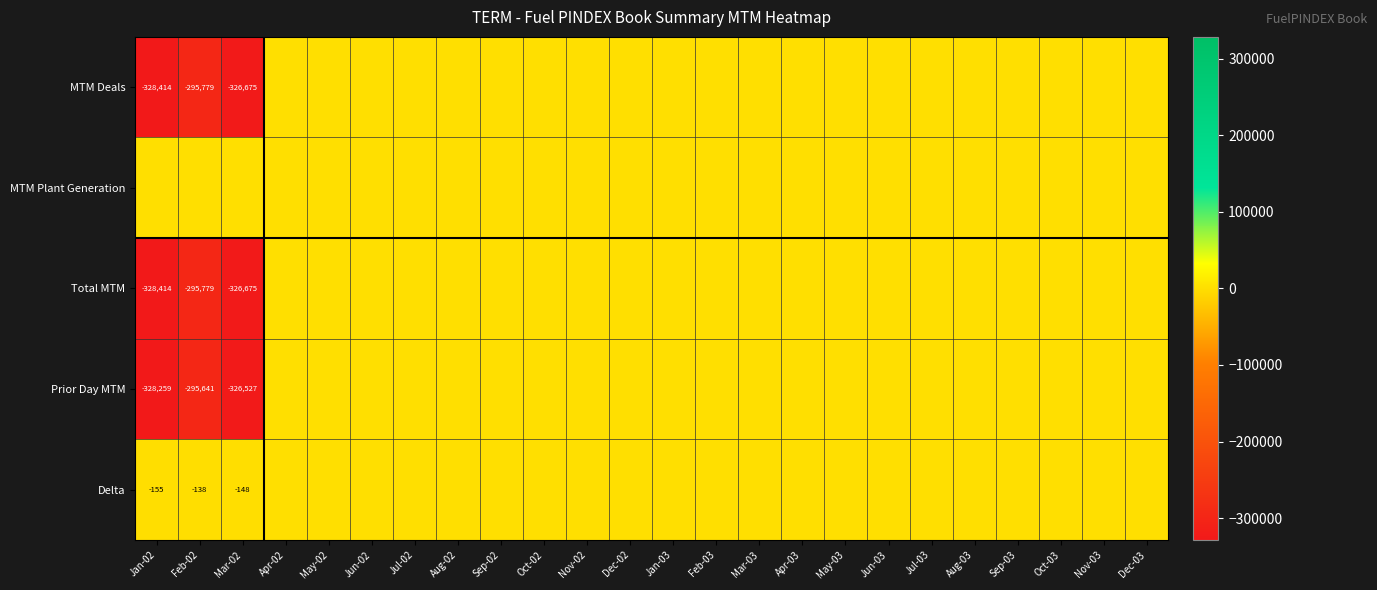

The MTM Deals series shows -121571 at Jul-02. True or false?

False